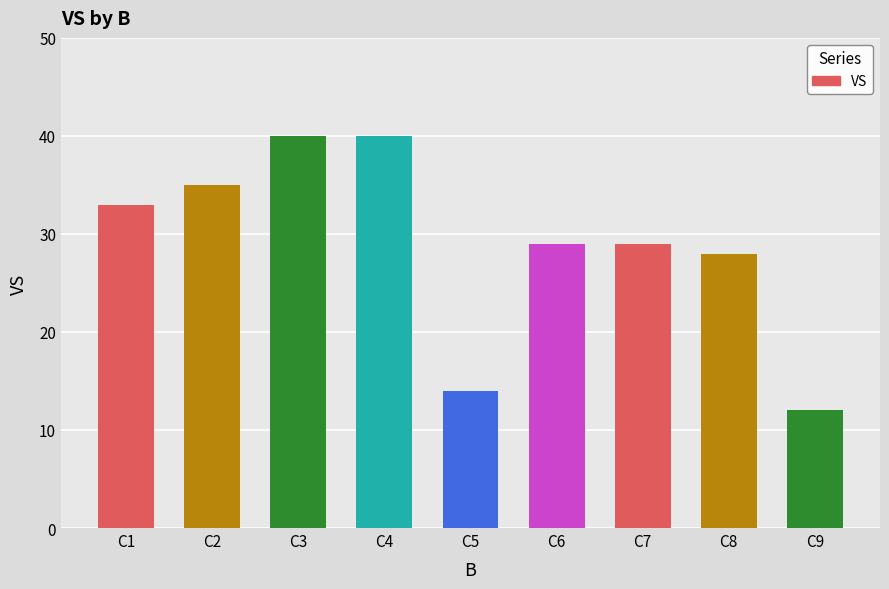

Is it true that the value at C6 is 45?

False